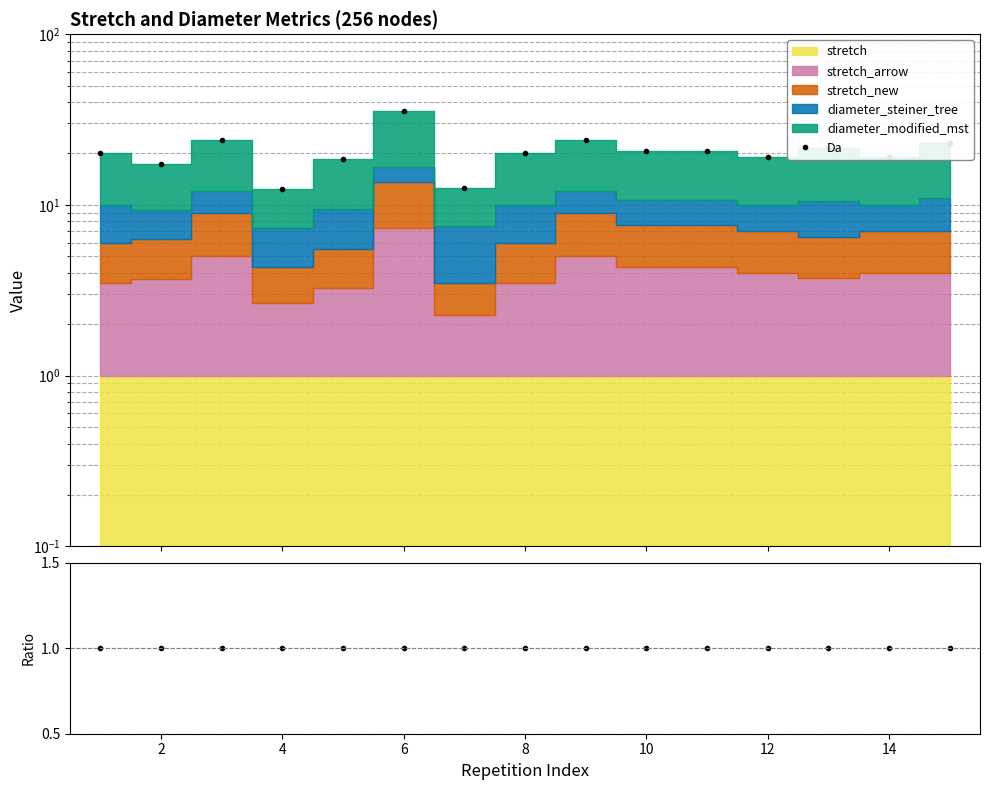

The Da series shows 31.1 at 14. True or false?

False